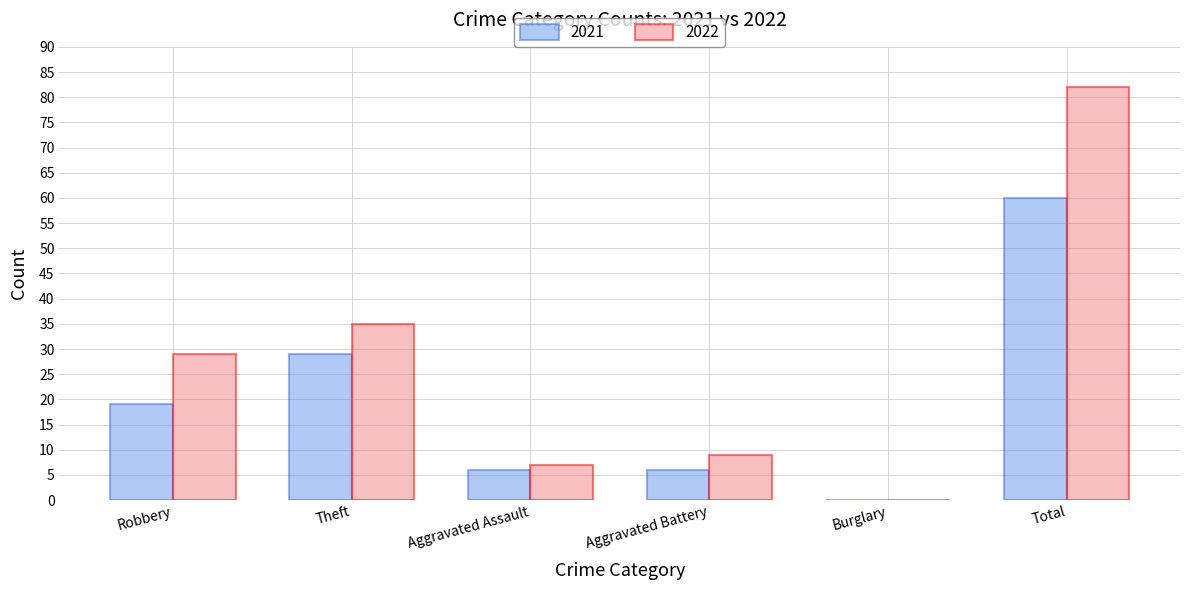

At which label is 2021 closest to 30?

Theft